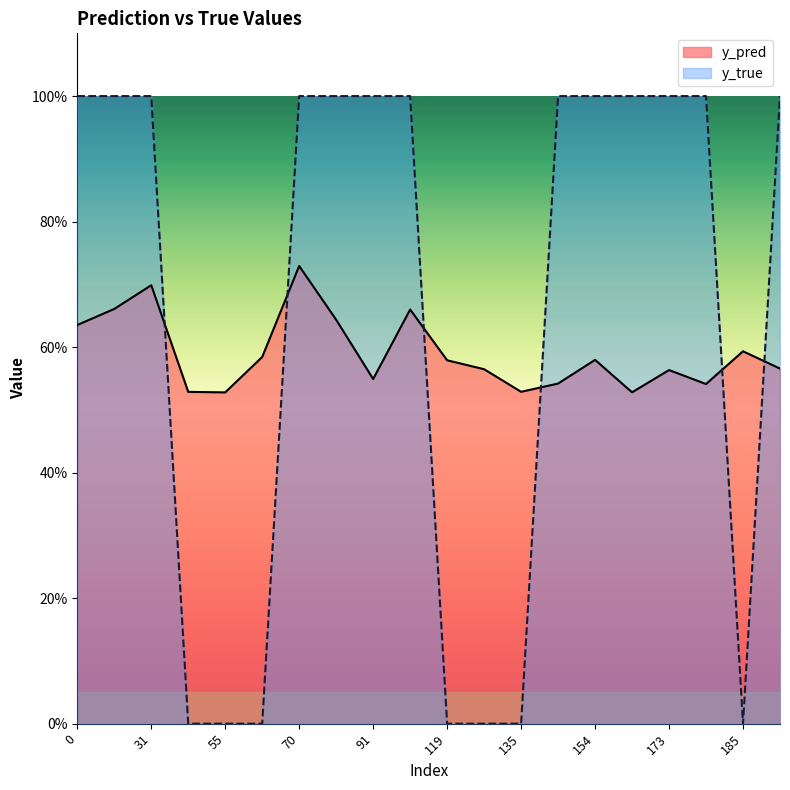

What is the minimum value for y_pred?

0.5